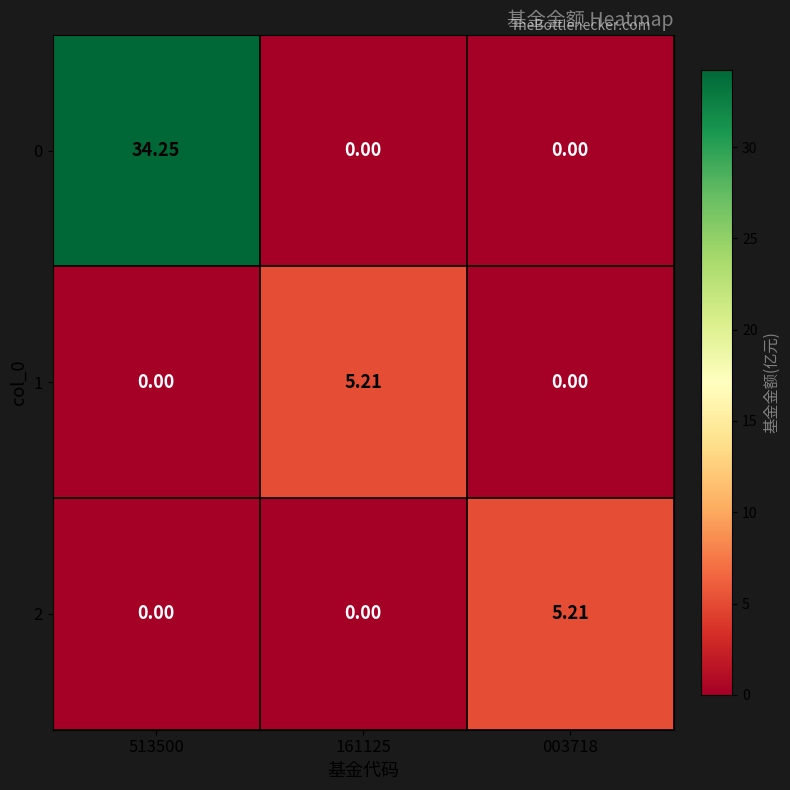

At which category is the sum across all series the highest?

513500